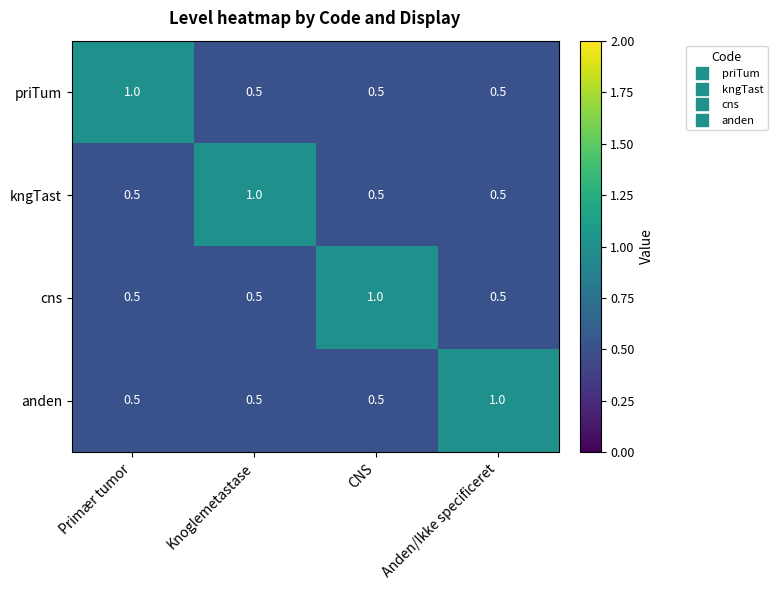

The kngTast series shows 0.5 at Knoglemetastase. True or false?

False